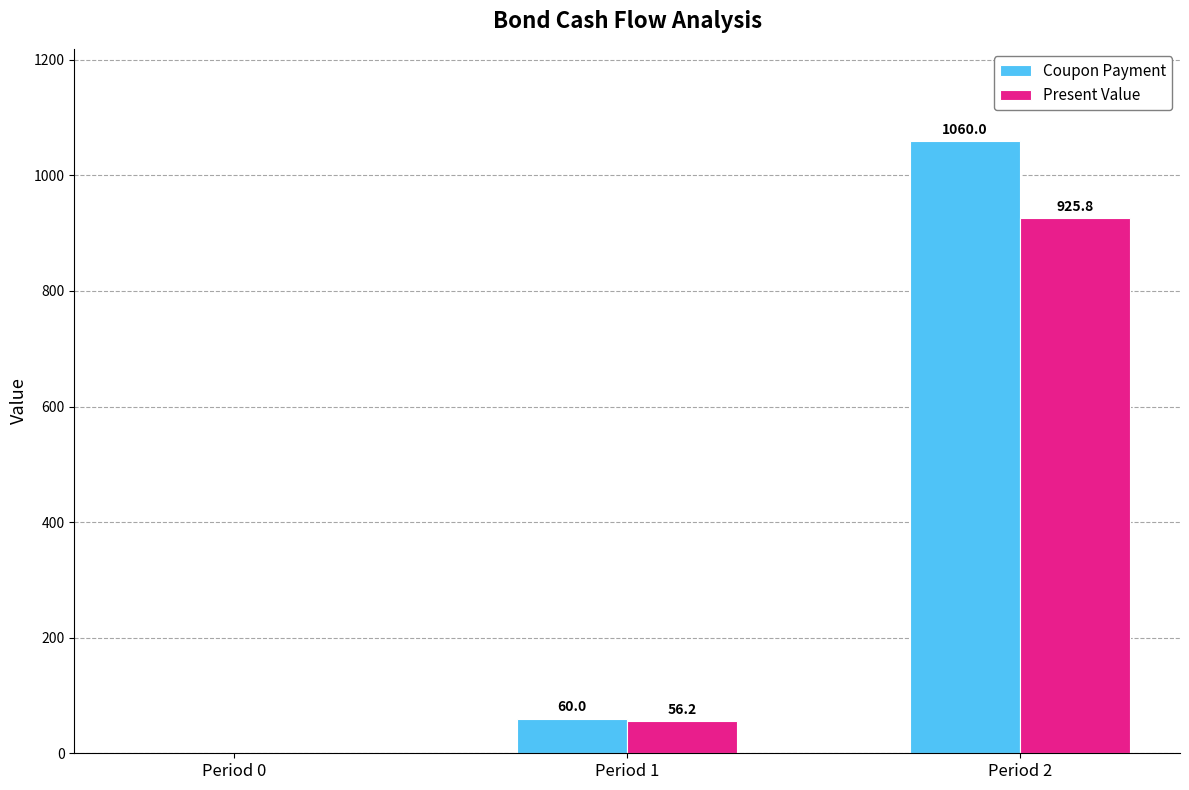

What is the highest value of the Present Value series?

925.8